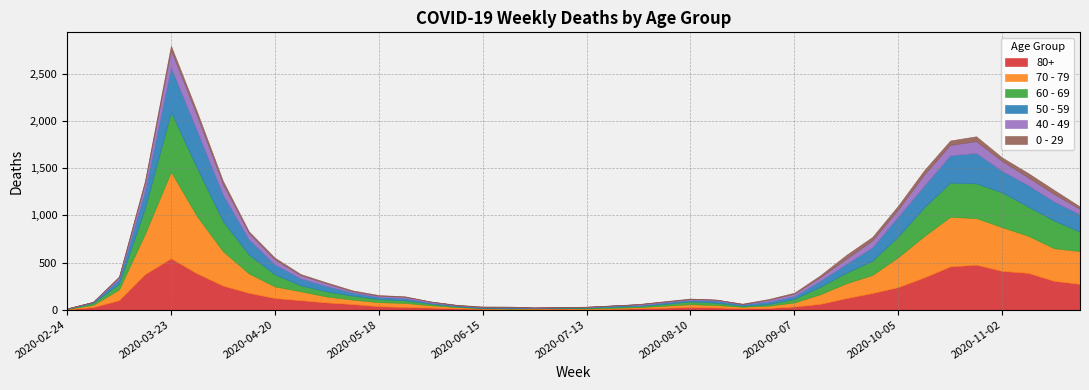

Reading left to right, extract all data points from this chart.

80+: 2020-02-24=3	2020-03-02=27	2020-03-09=100	2020-03-16=377	2020-03-23=544	2020-03-30=385	2020-04-06=255	2020-04-13=178	2020-04-20=123	2020-04-27=100	2020-05-04=76	2020-05-11=59	2020-05-18=36	2020-05-25=28	2020-06-01=22	2020-06-08=13	2020-06-15=9	2020-06-22=6	2020-06-29=7	2020-07-06=9	2020-07-13=5	2020-07-20=7	2020-07-27=15	2020-08-03=20	2020-08-10=28	2020-08-17=23	2020-08-24=14	2020-08-31=17	2020-09-07=33	2020-09-14=61	2020-09-21=122	2020-09-28=176	2020-10-05=239	2020-10-12=342	2020-10-19=458	2020-10-26=477	2020-11-02=411	2020-11-09=390	2020-11-16=305	2020-11-23=273
70 - 79: 2020-02-24=4	2020-03-02=22	2020-03-09=113	2020-03-16=427	2020-03-23=920	2020-03-30=608	2020-04-06=365	2020-04-13=206	2020-04-20=123	2020-04-27=94	2020-05-04=63	2020-05-11=47	2020-05-18=43	2020-05-25=43	2020-06-01=24	2020-06-08=14	2020-06-15=6	2020-06-22=5	2020-06-29=5	2020-07-06=8	2020-07-13=7	2020-07-20=11	2020-07-27=11	2020-08-03=21	2020-08-10=29	2020-08-17=25	2020-08-24=16	2020-08-31=24	2020-09-07=43	2020-09-14=102	2020-09-21=157	2020-09-28=191	2020-10-05=318	2020-10-12=439	2020-10-19=526	2020-10-26=495	2020-11-02=464	2020-11-09=394	2020-11-16=346	2020-11-23=348
60 - 69: 2020-02-24=2	2020-03-02=22	2020-03-09=61	2020-03-16=272	2020-03-23=634	2020-03-30=514	2020-04-06=320	2020-04-13=199	2020-04-20=128	2020-04-27=63	2020-05-04=54	2020-05-11=42	2020-05-18=33	2020-05-25=28	2020-06-01=18	2020-06-08=8	2020-06-15=3	2020-06-22=3	2020-06-29=6	2020-07-06=3	2020-07-13=8	2020-07-20=12	2020-07-27=13	2020-08-03=19	2020-08-10=31	2020-08-17=25	2020-08-24=12	2020-08-31=17	2020-09-07=39	2020-09-14=80	2020-09-21=112	2020-09-28=152	2020-10-05=221	2020-10-12=305	2020-10-19=364	2020-10-26=368	2020-11-02=370	2020-11-09=310	2020-11-16=294	2020-11-23=206
50 - 59: 2020-02-24=3	2020-03-02=7	2020-03-09=48	2020-03-16=190	2020-03-23=475	2020-03-30=392	2020-04-06=281	2020-04-13=163	2020-04-20=106	2020-04-27=75	2020-05-04=57	2020-05-11=33	2020-05-18=23	2020-05-25=23	2020-06-01=9	2020-06-08=10	2020-06-15=8	2020-06-22=9	2020-06-29=3	2020-07-06=5	2020-07-13=6	2020-07-20=12	2020-07-27=8	2020-08-03=16	2020-08-10=16	2020-08-17=22	2020-08-24=15	2020-08-31=28	2020-09-07=28	2020-09-14=64	2020-09-21=95	2020-09-28=142	2020-10-05=212	2020-10-12=230	2020-10-19=290	2020-10-26=322	2020-11-02=227	2020-11-09=228	2020-11-16=202	2020-11-23=182
40 - 49: 2020-02-24=0	2020-03-02=5	2020-03-09=21	2020-03-16=79	2020-03-23=183	2020-03-30=163	2020-04-06=111	2020-04-13=66	2020-04-20=51	2020-04-27=33	2020-05-04=27	2020-05-11=13	2020-05-18=12	2020-05-25=14	2020-06-01=12	2020-06-08=3	2020-06-15=2	2020-06-22=5	2020-06-29=1	2020-07-06=1	2020-07-13=4	2020-07-20=2	2020-07-27=10	2020-08-03=8	2020-08-10=8	2020-08-17=10	2020-08-24=2	2020-08-31=17	2020-09-07=26	2020-09-14=38	2020-09-21=55	2020-09-28=72	2020-10-05=76	2020-10-12=120	2020-10-19=111	2020-10-26=126	2020-11-02=105	2020-11-09=83	2020-11-16=80	2020-11-23=60
0 - 29: 2020-02-24=1	2020-03-02=0	2020-03-09=10	2020-03-16=25	2020-03-23=47	2020-03-30=42	2020-04-06=36	2020-04-13=19	2020-04-20=20	2020-04-27=12	2020-05-04=11	2020-05-11=10	2020-05-18=8	2020-05-25=6	2020-06-01=2	2020-06-08=4	2020-06-15=6	2020-06-22=5	2020-06-29=2	2020-07-06=1	2020-07-13=2	2020-07-20=1	2020-07-27=3	2020-08-03=6	2020-08-10=6	2020-08-17=2	2020-08-24=5	2020-08-31=9	2020-09-07=11	2020-09-14=20	2020-09-21=40	2020-09-28=38	2020-10-05=39	2020-10-12=44	2020-10-19=46	2020-10-26=52	2020-11-02=38	2020-11-09=45	2020-11-16=43	2020-11-23=25